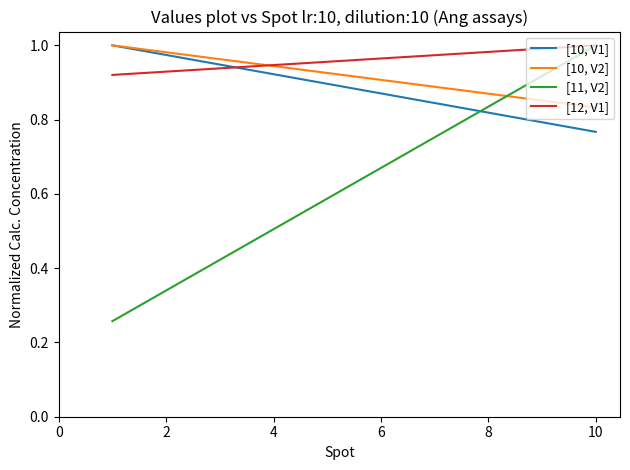

Does the chart display data point markers on the line(s)?

No